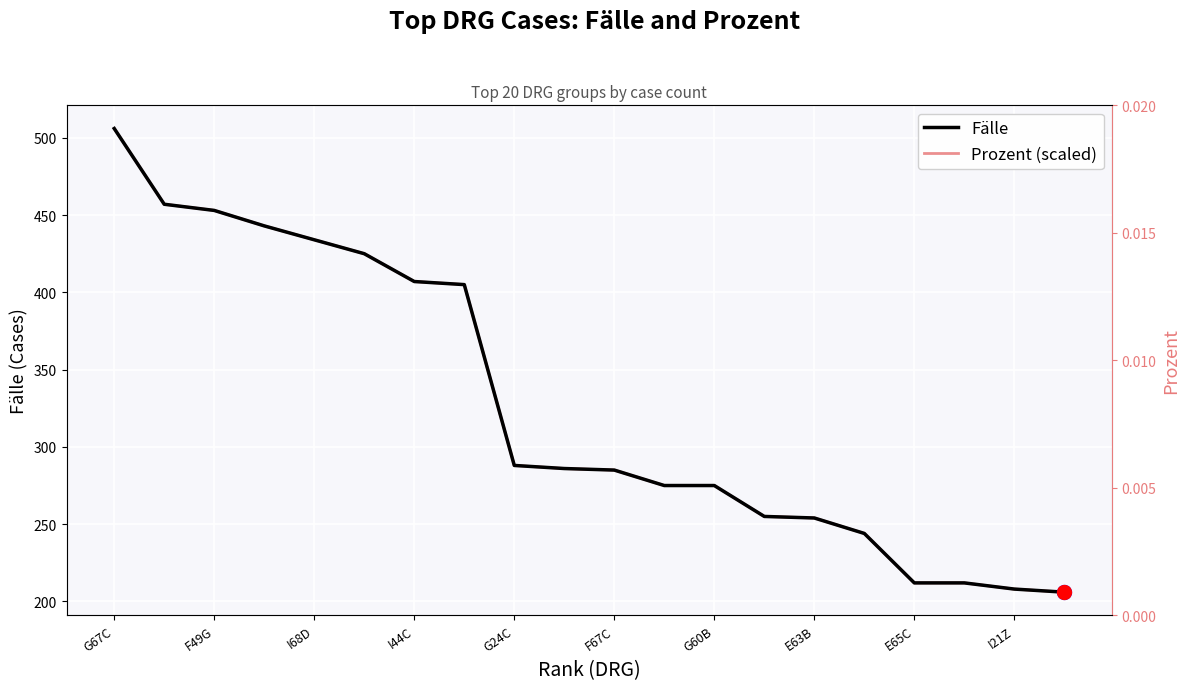

Rank the series by their maximum value, from lowest to highest.

Fälle, Prozent (scaled)